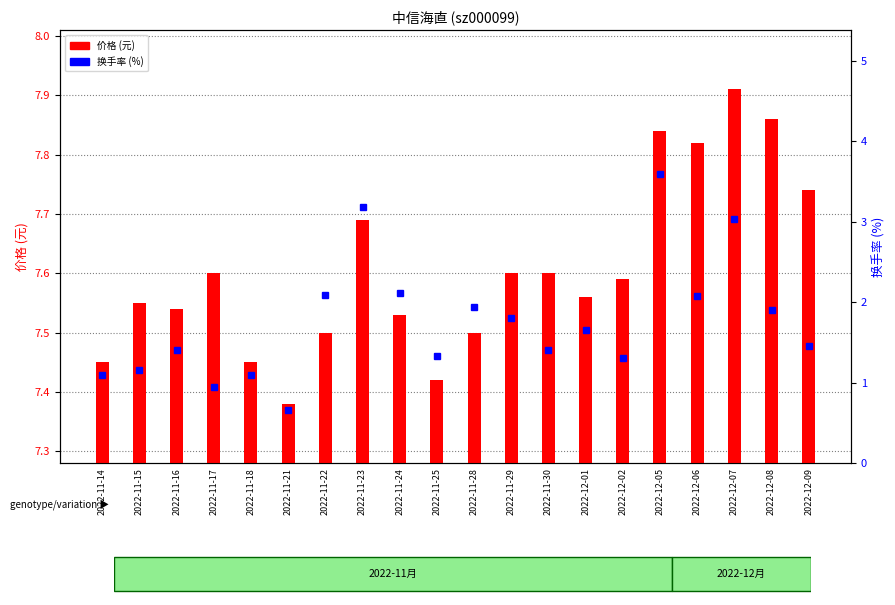

What is the greatest value displayed?

7.9